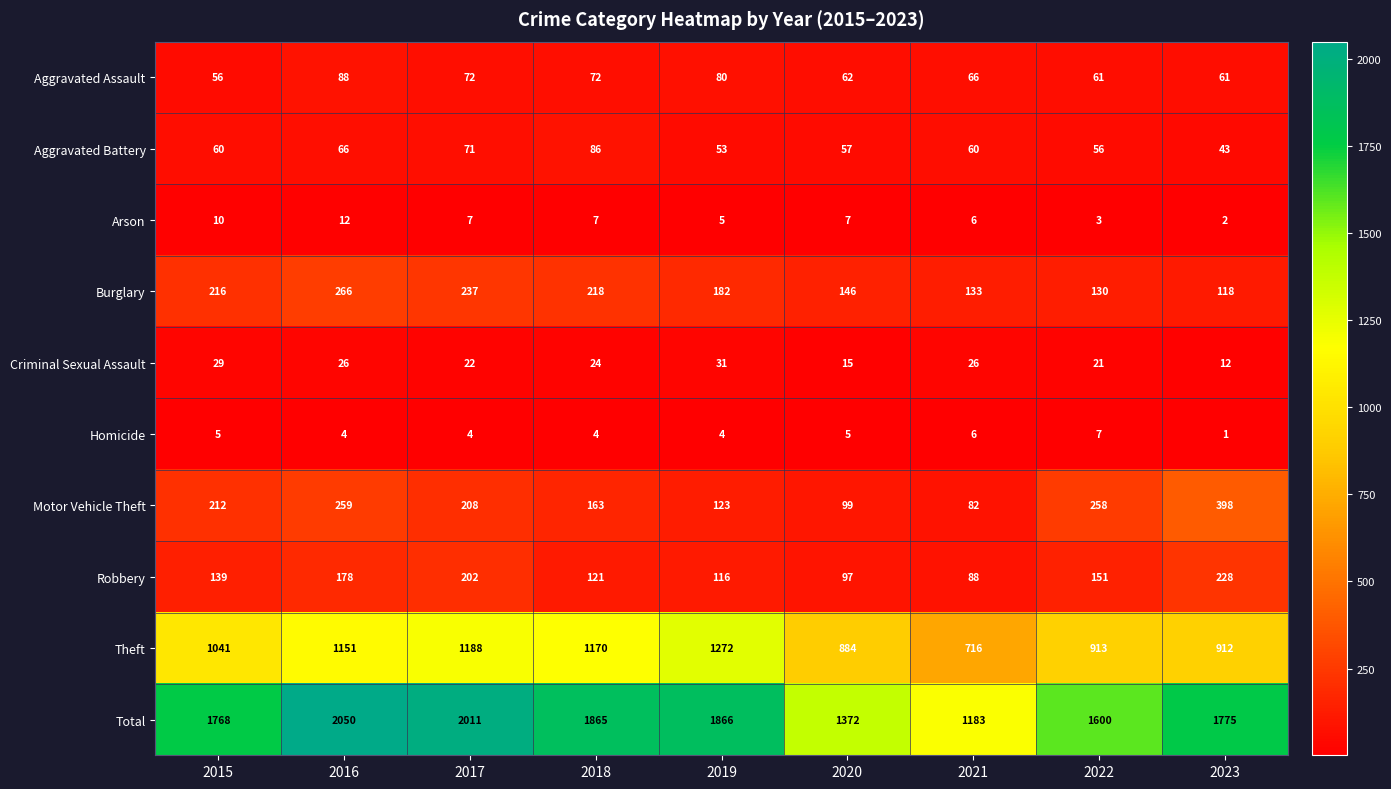

Count the number of data series in this chart.

10